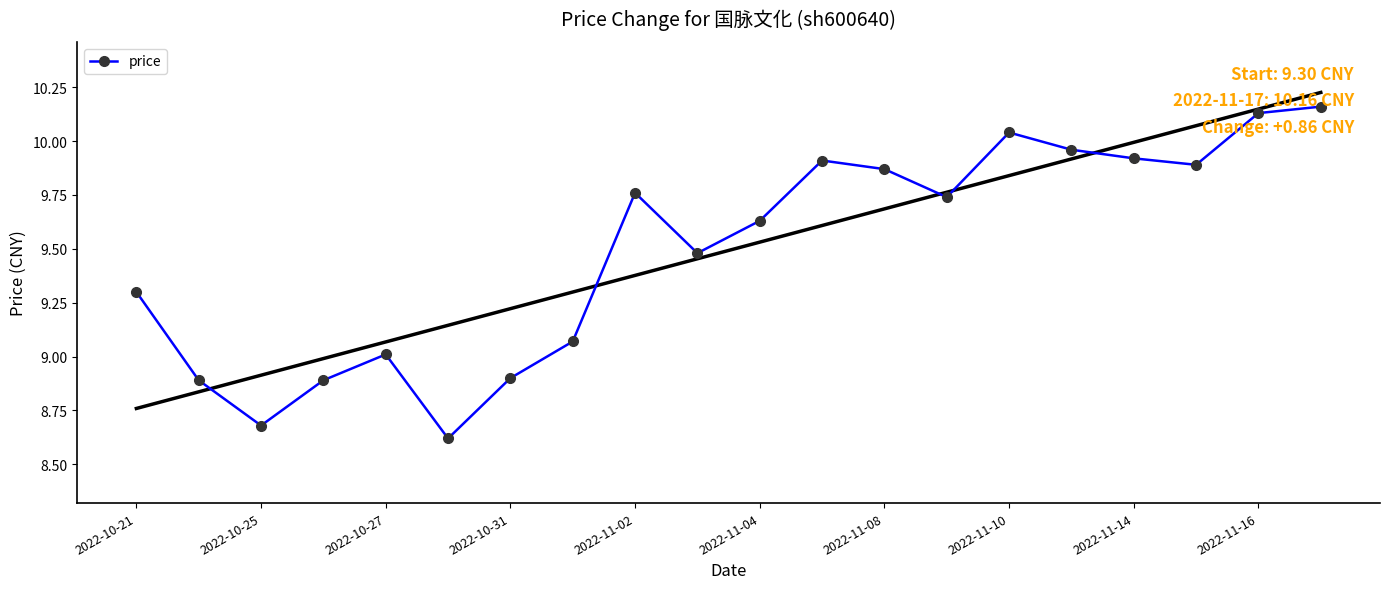

Where is the first local maximum for price?

2022-10-27